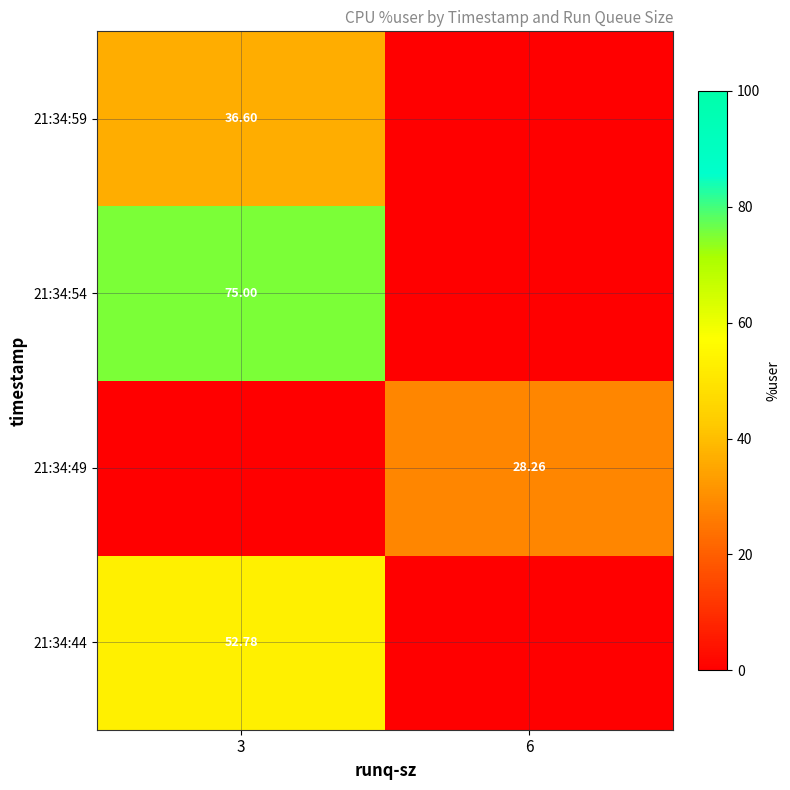

At how many categories does at least one series exceed 53?

1